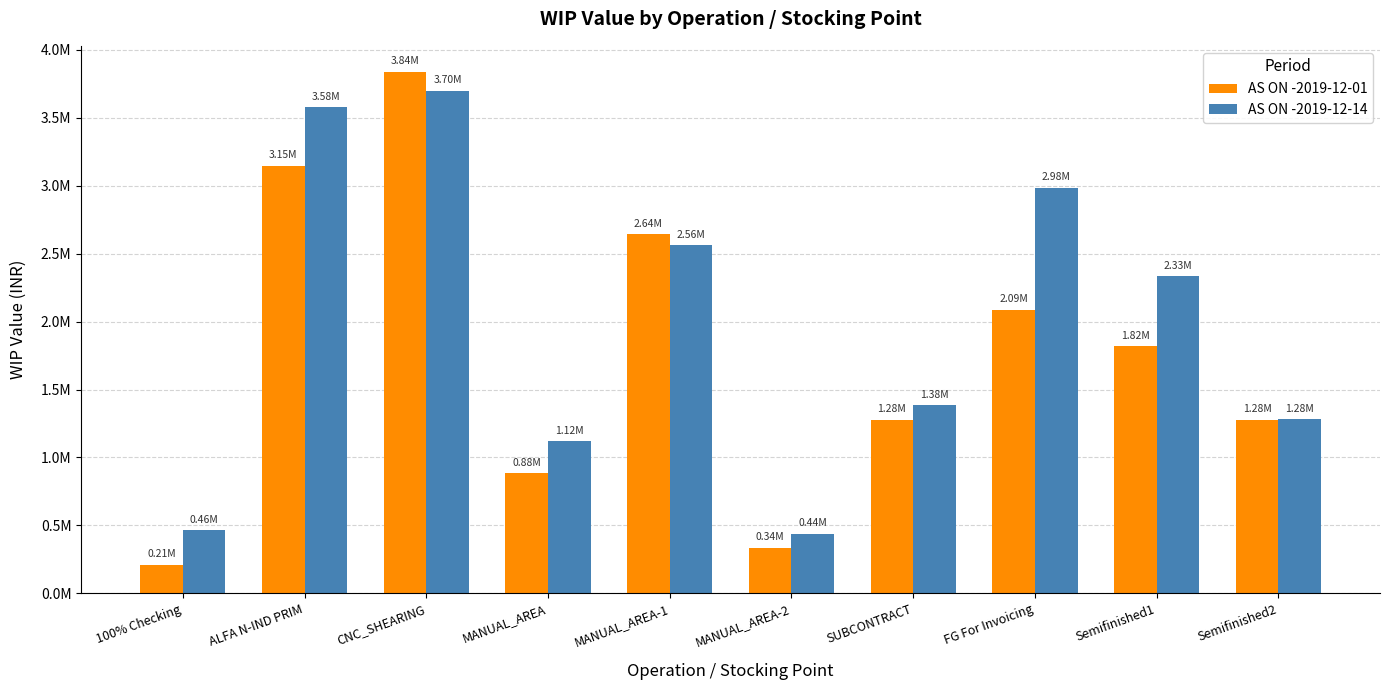

What is the value of the AS ON -2019-12-01 bar at the 8th from the left?

2085590.7